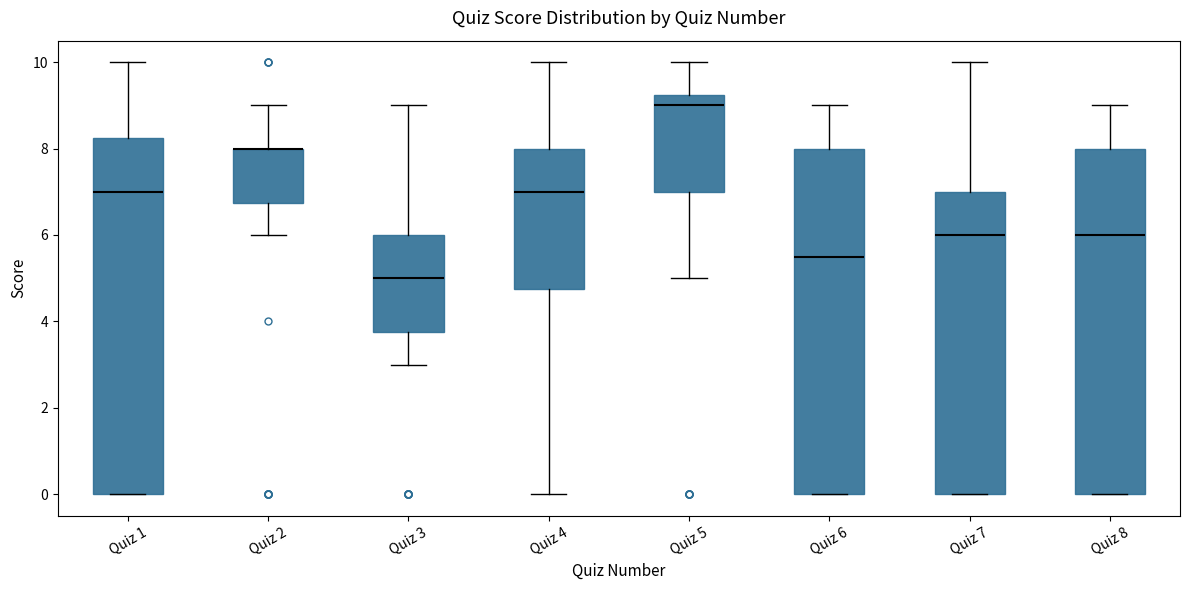

Where is the upper edge of the box for Quiz 5 on the y-axis? The values are not printed on the chart, so give them approximately, as read against the axis.

9.2